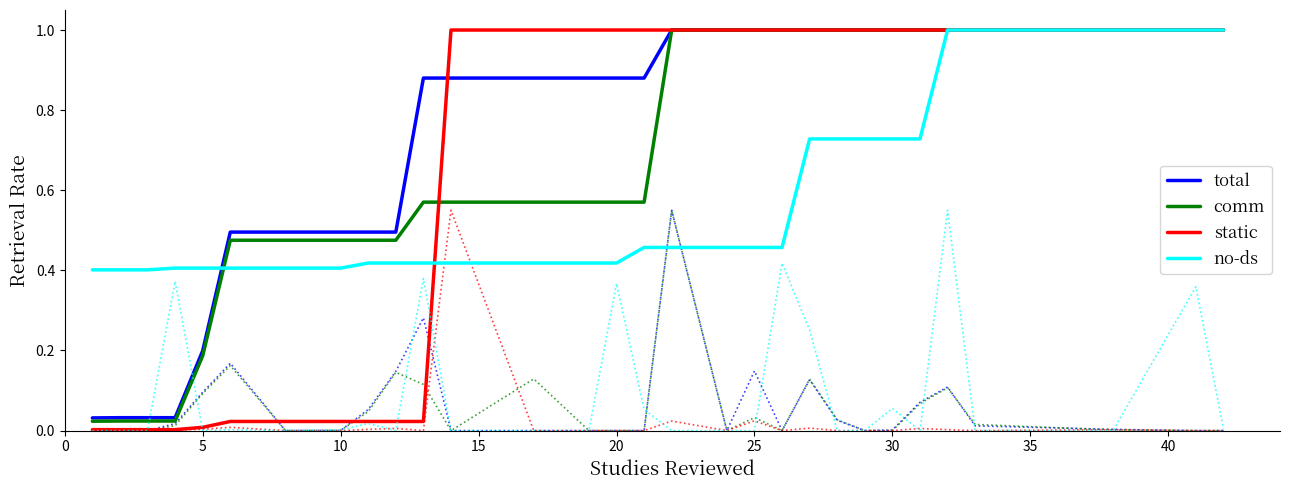

The static series shows 1.4 at 25. True or false?

False